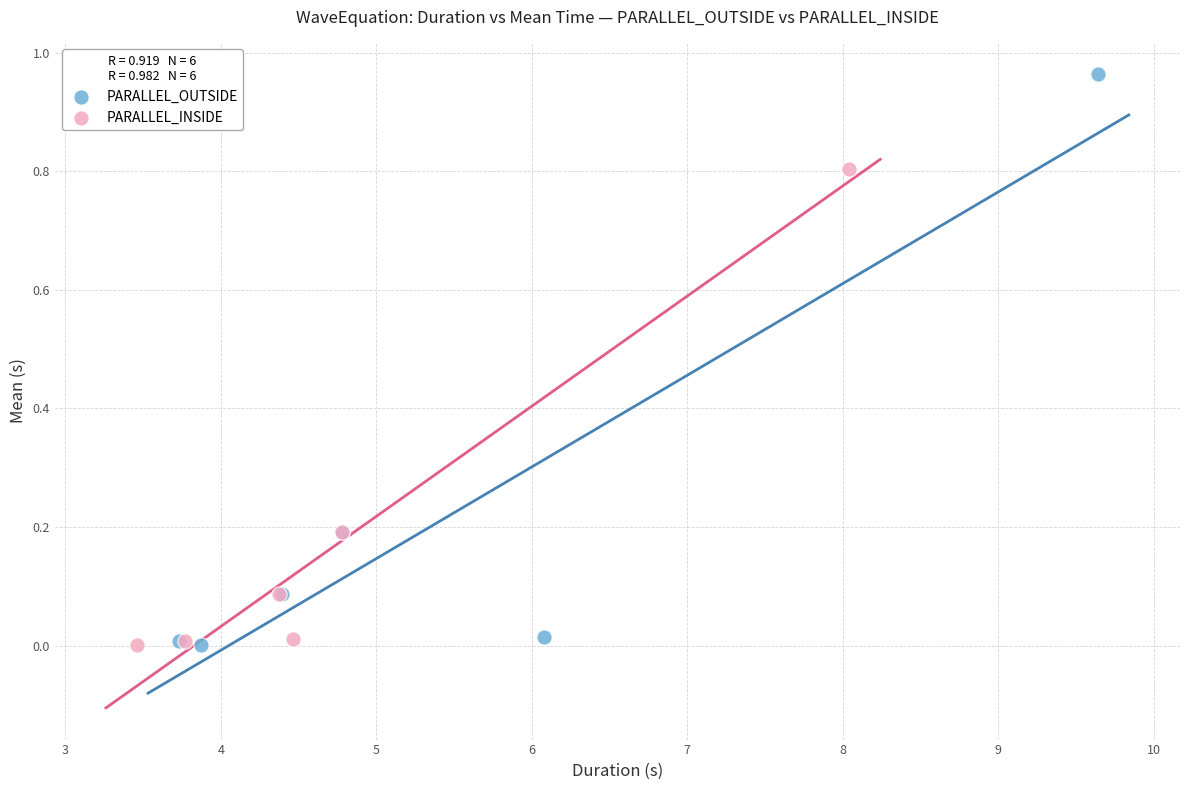

What are all the series names shown in the legend?

PARALLEL_OUTSIDE, PARALLEL_INSIDE